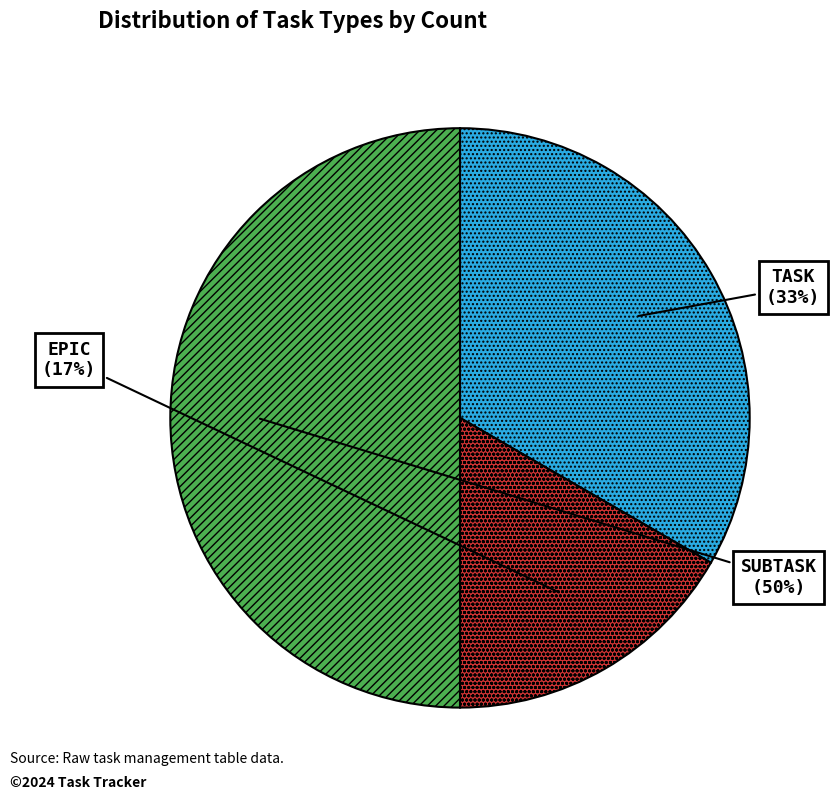

To the nearest percent, what is the average slice percentage?

33%